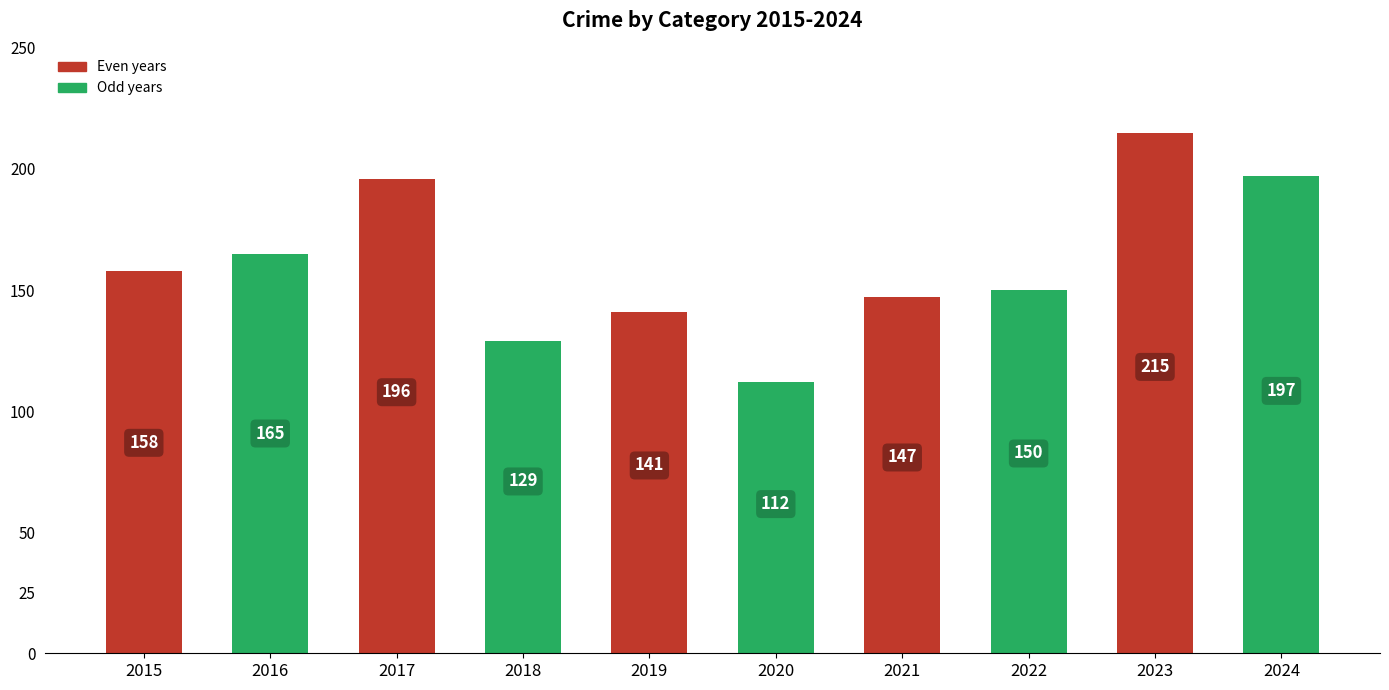

What is the minimum value shown in the chart?

112